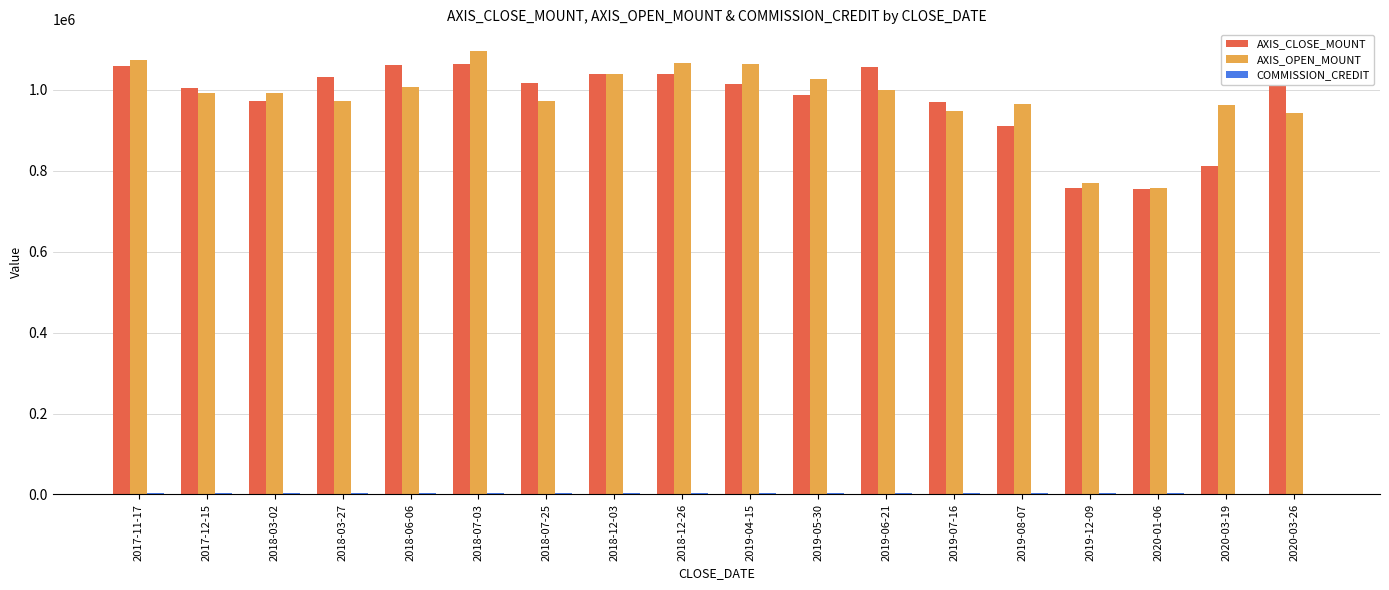

The value of AXIS_OPEN_MOUNT at 2020-03-26 is 1355965. True or false?

False